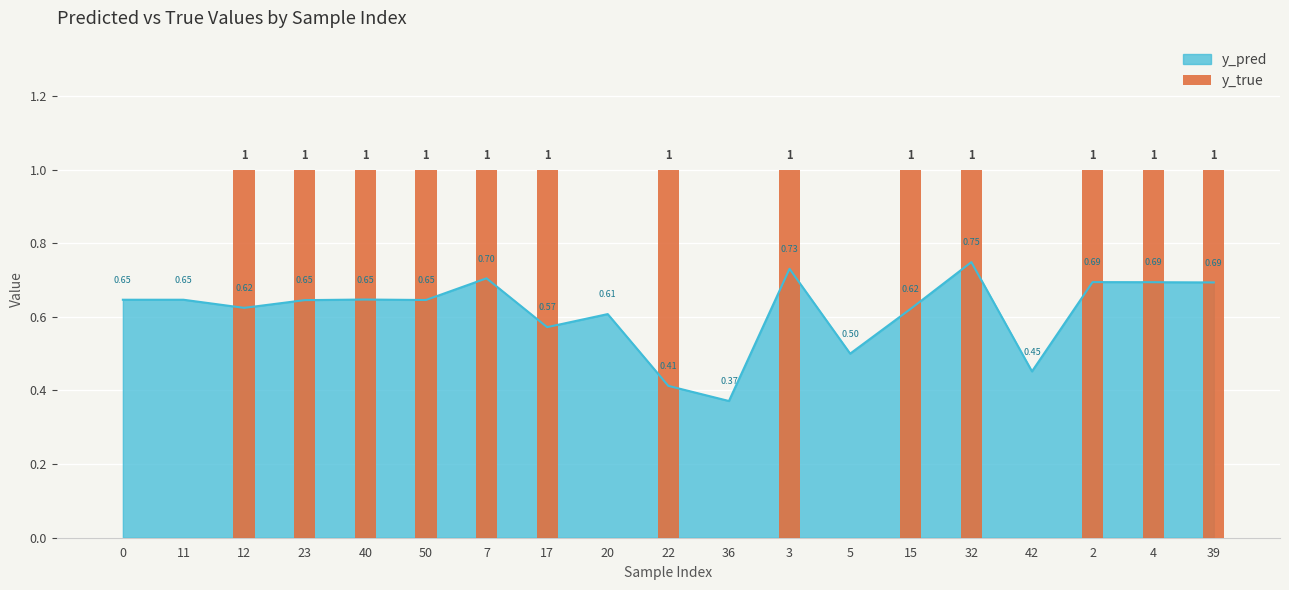

What is the ratio of the value at 40 to the value at 50?

1.0